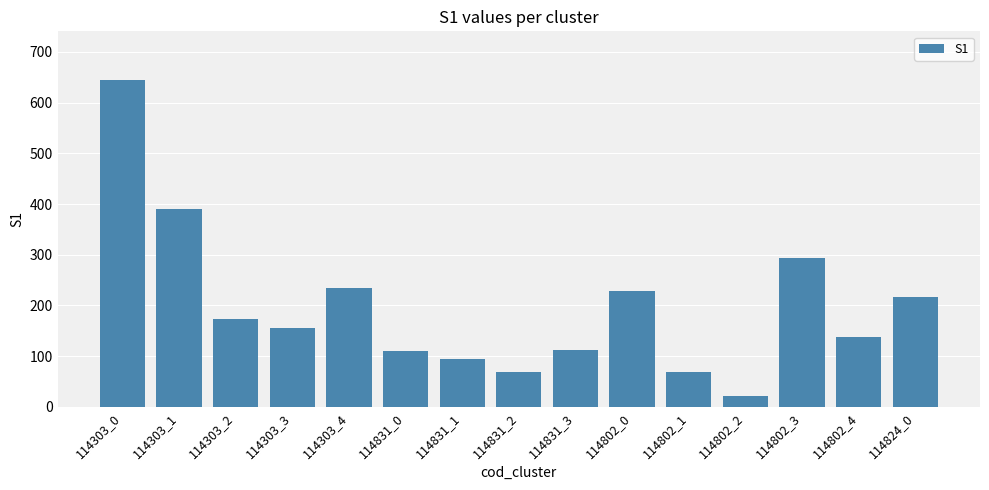

Which has a higher value, 114802_1 or 114831_3?

114831_3